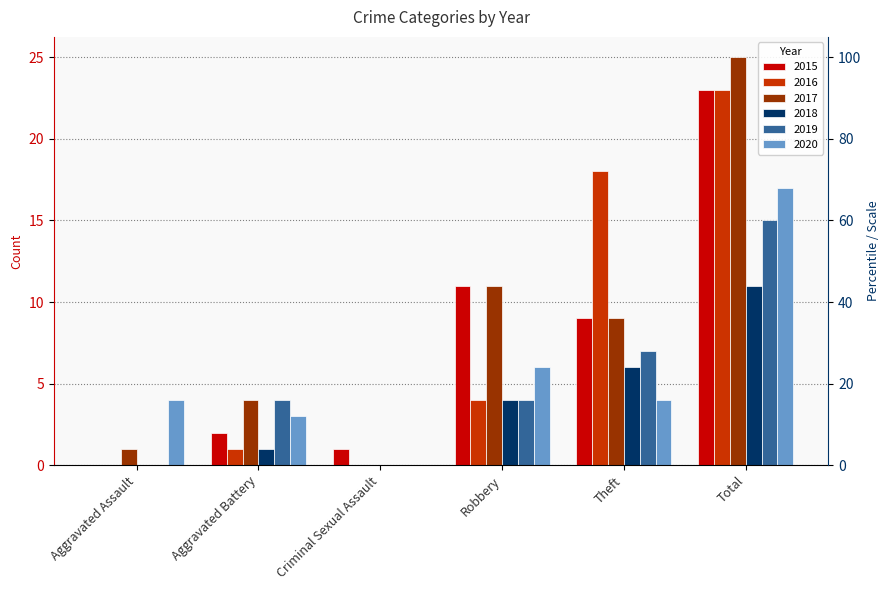

Which series has the largest total across all categories?

2017